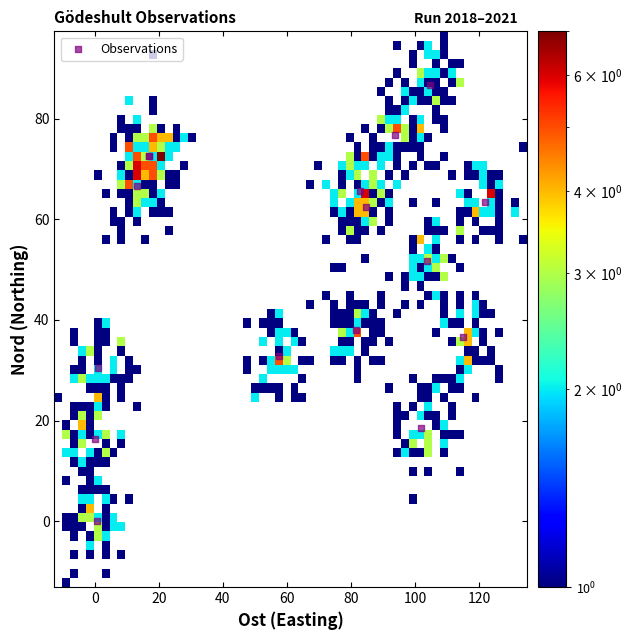

What Y value in the scatter plot is closest to 43?

37.9